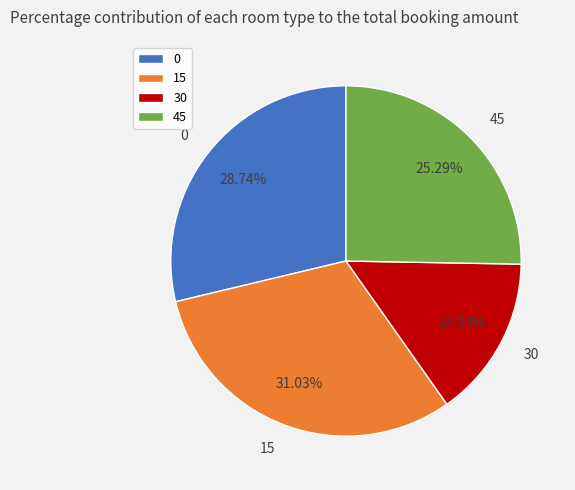

To the nearest percent, what percentage of the pie is 15?

31%